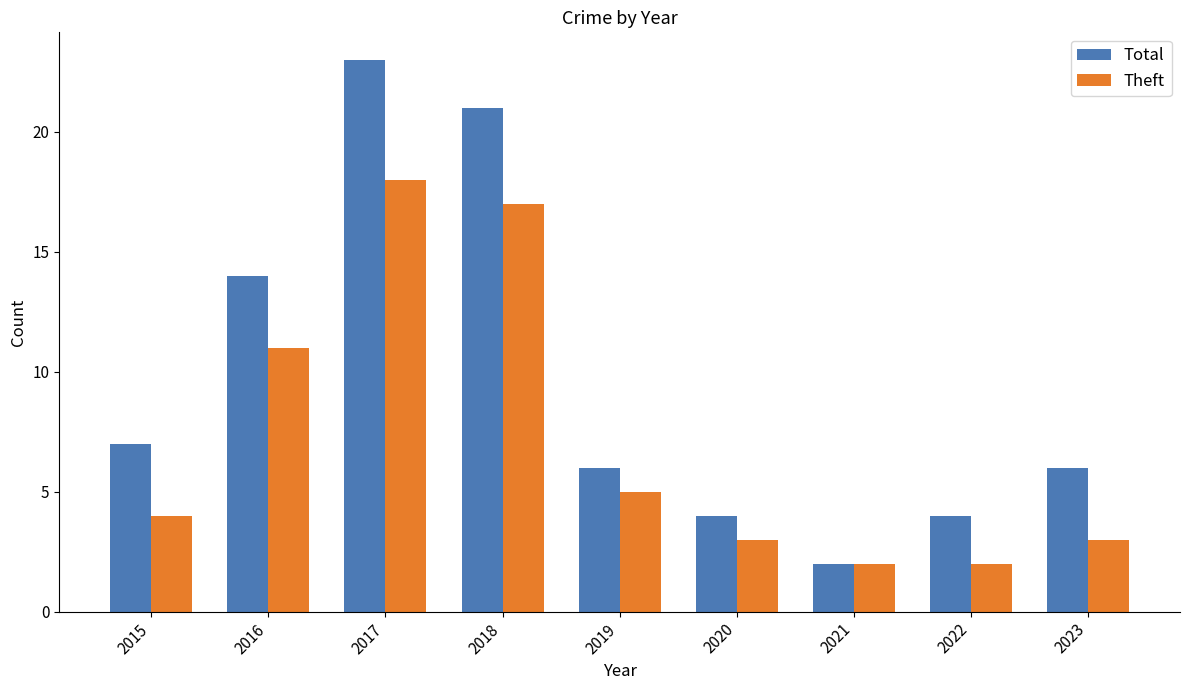

Is it true that Total equals 15 at 2017?

False